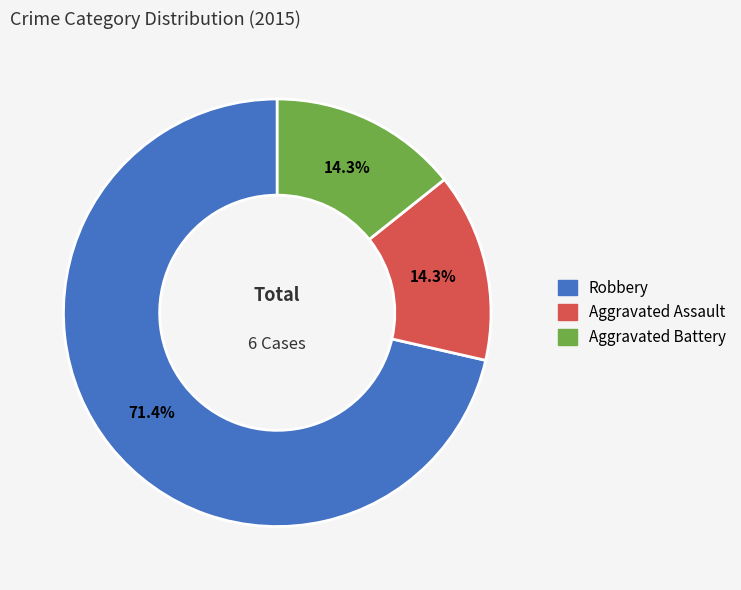

Combined, what portion of the pie is Aggravated Assault and Robbery?

85.7%